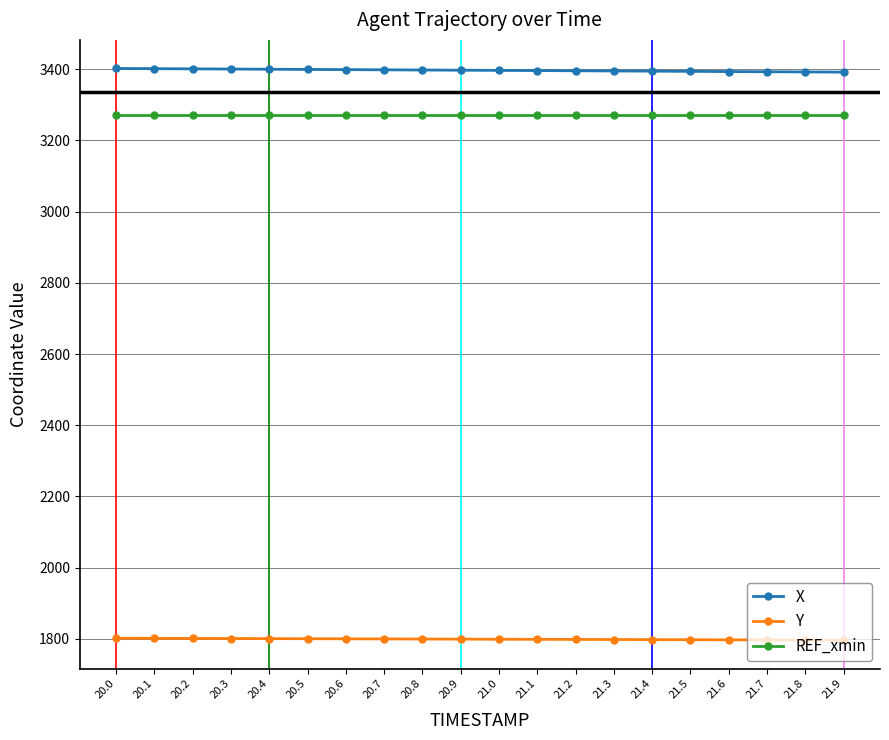

The value of Y at 20.8 is 1799.1. True or false?

True